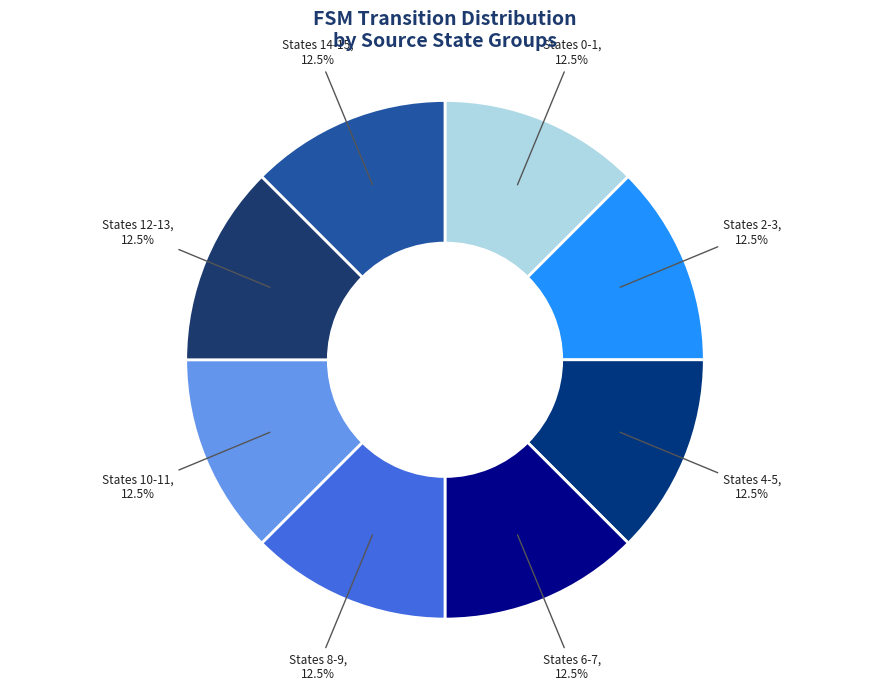

Count the number of slices in the pie.

8